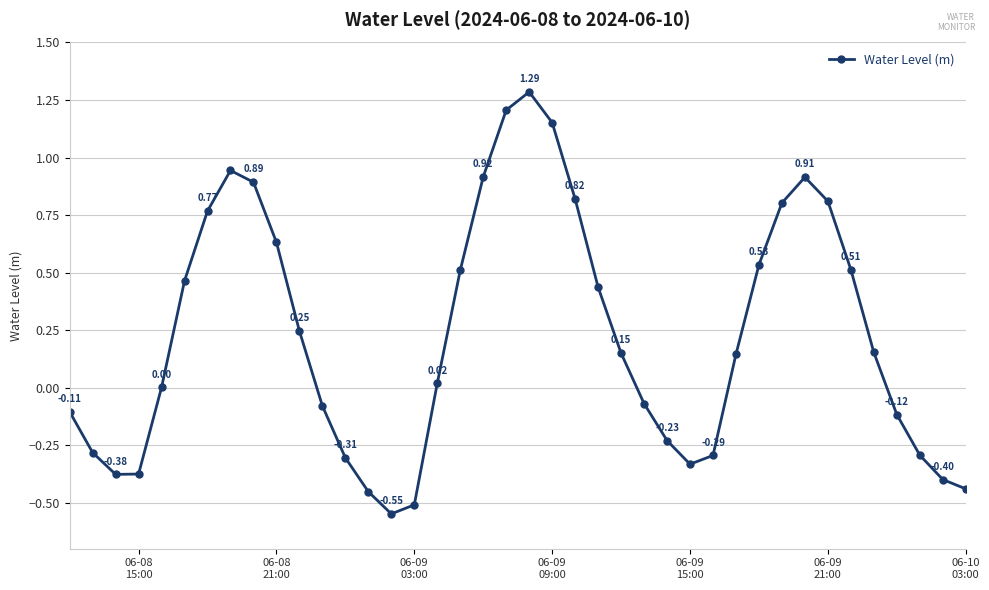

What is the difference between the maximum and second lowest values?

1.8